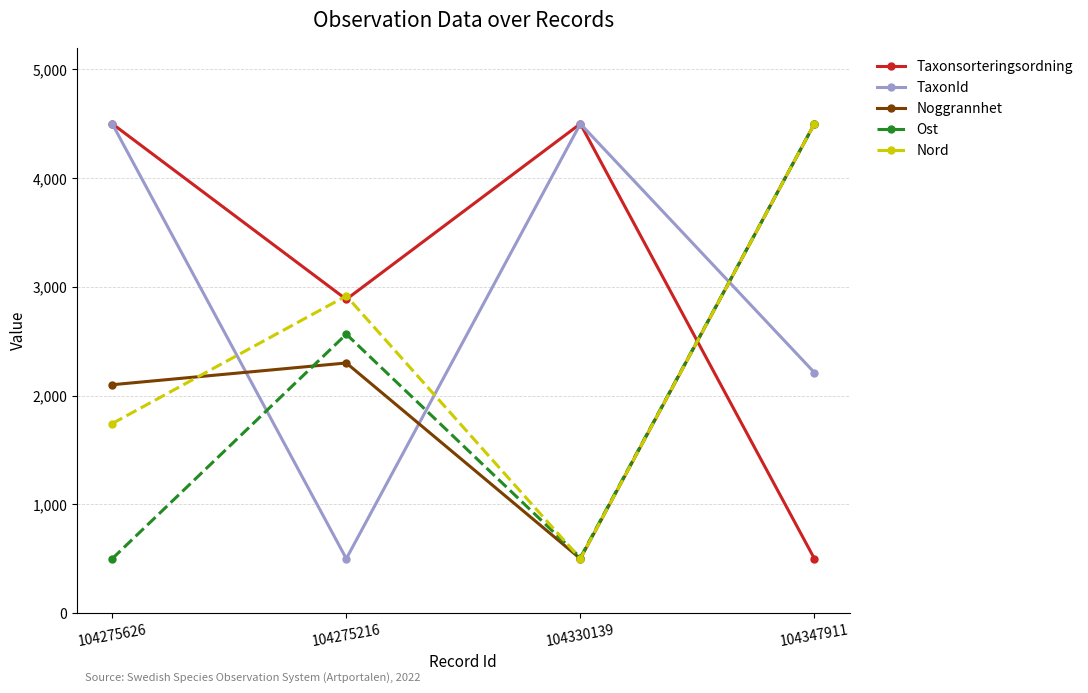

What position from the left is 104275216?

2